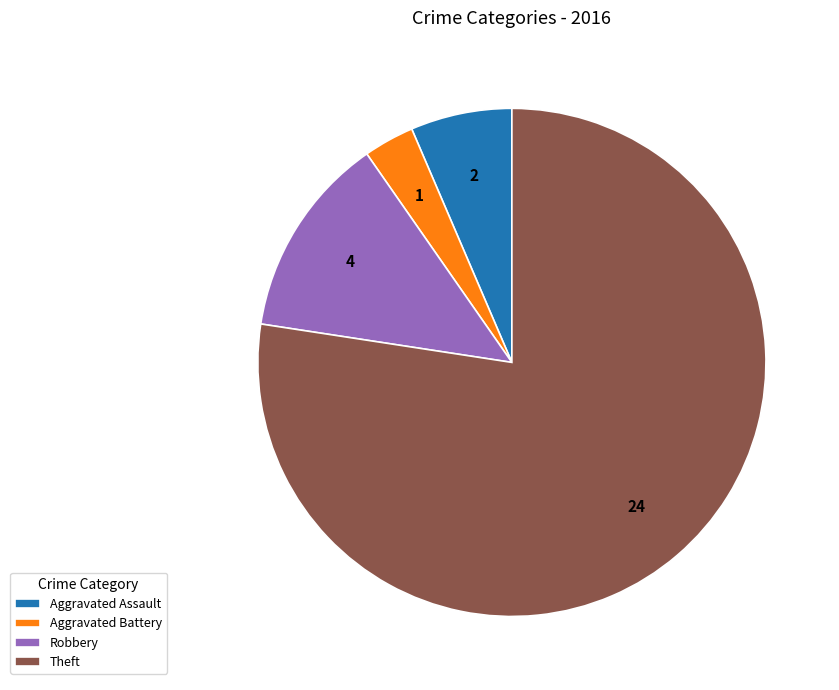

Which has a higher value, Aggravated Assault or Theft?

Theft